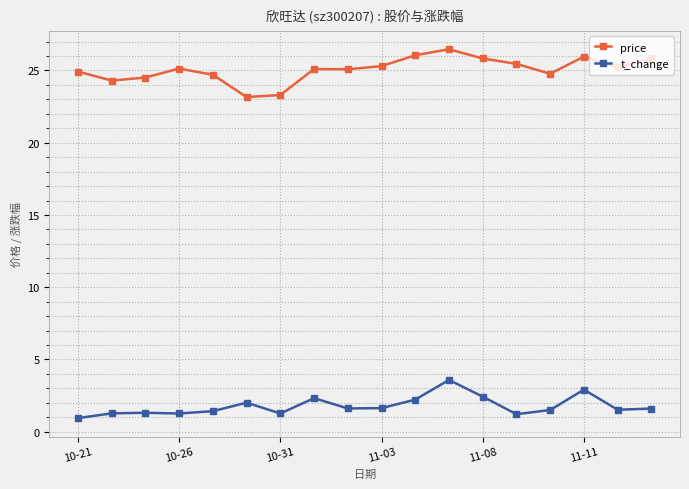

True or false: t_change has more than 1 interior local peaks.

True